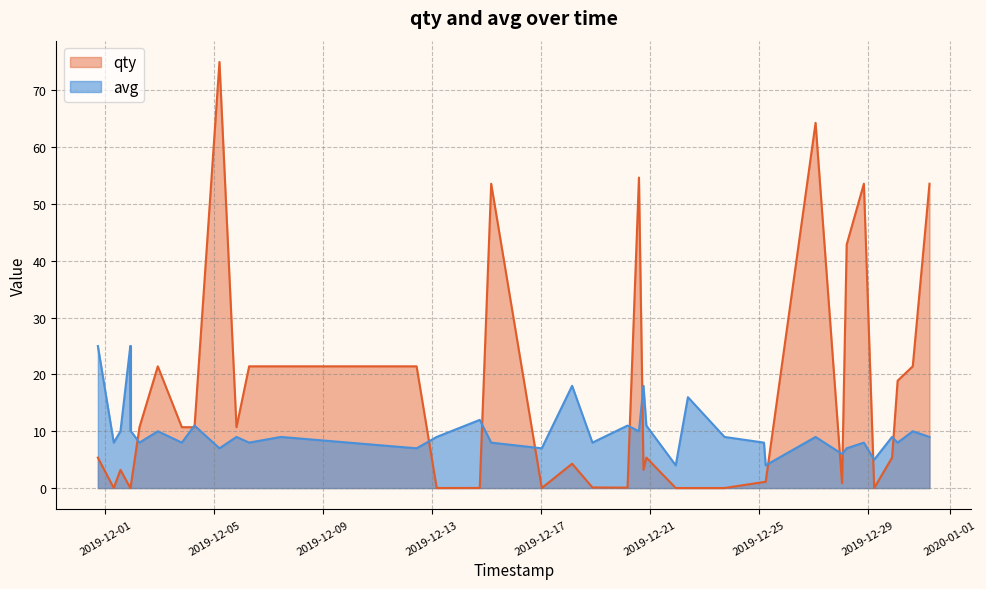

What are all the series names shown in the legend?

qty, avg